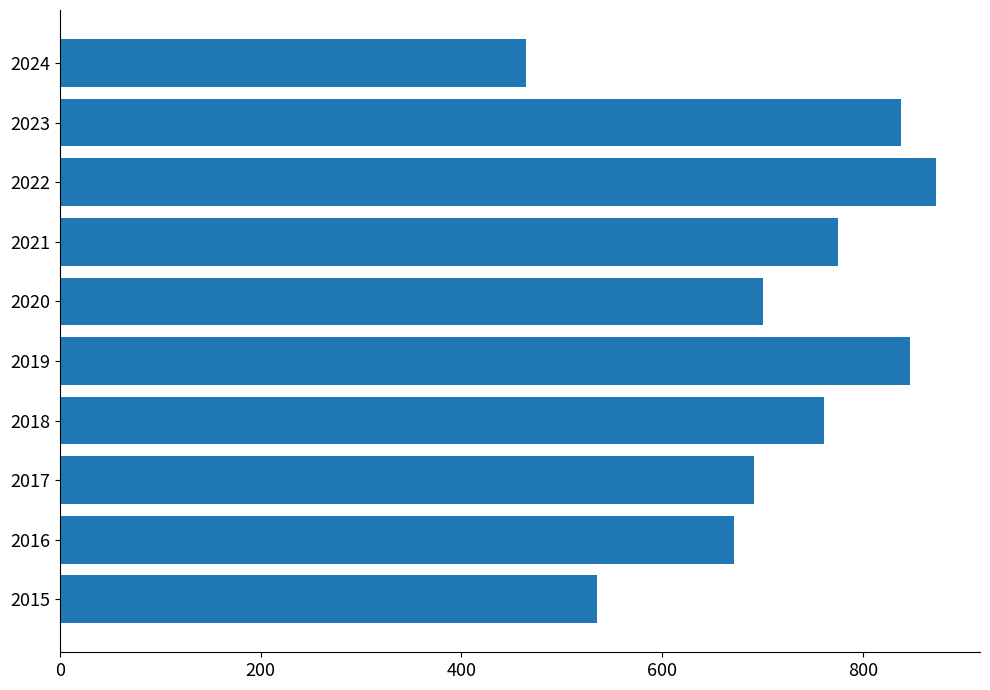

What is the difference between the second highest and minimum values?

383